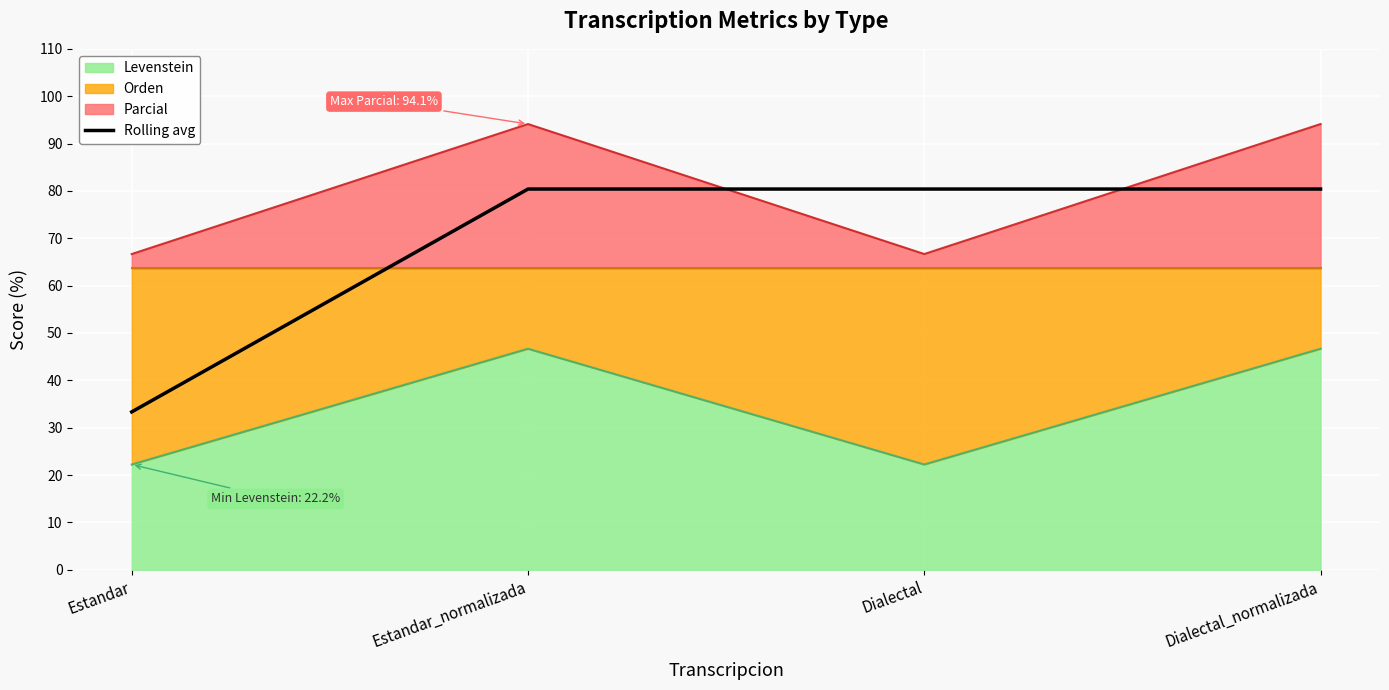

Which label corresponds to the largest value in the chart?

Estandar_normalizada